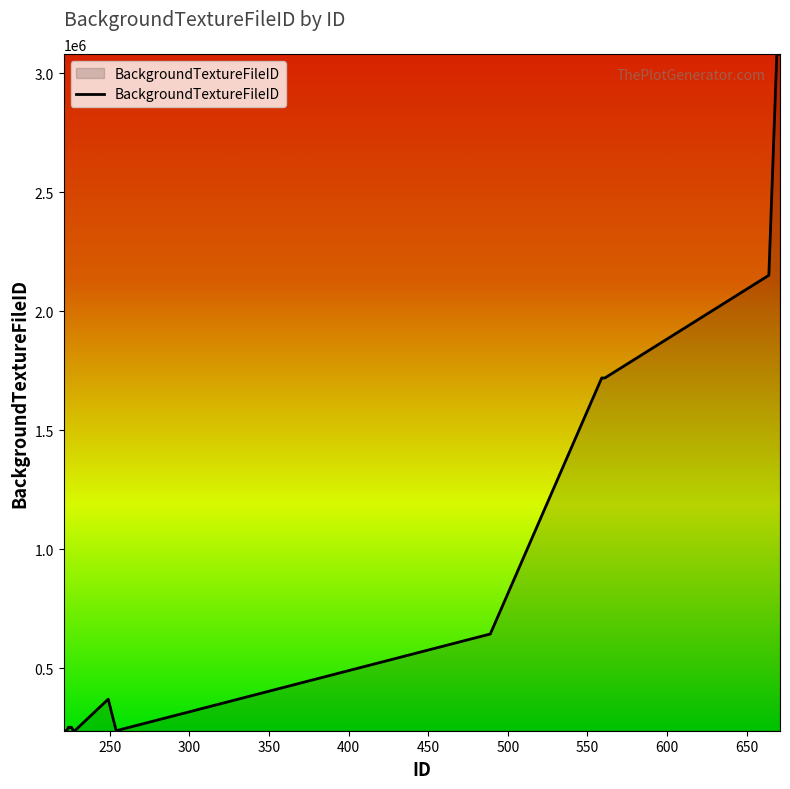

What is the difference between the maximum and minimum values?

2841910